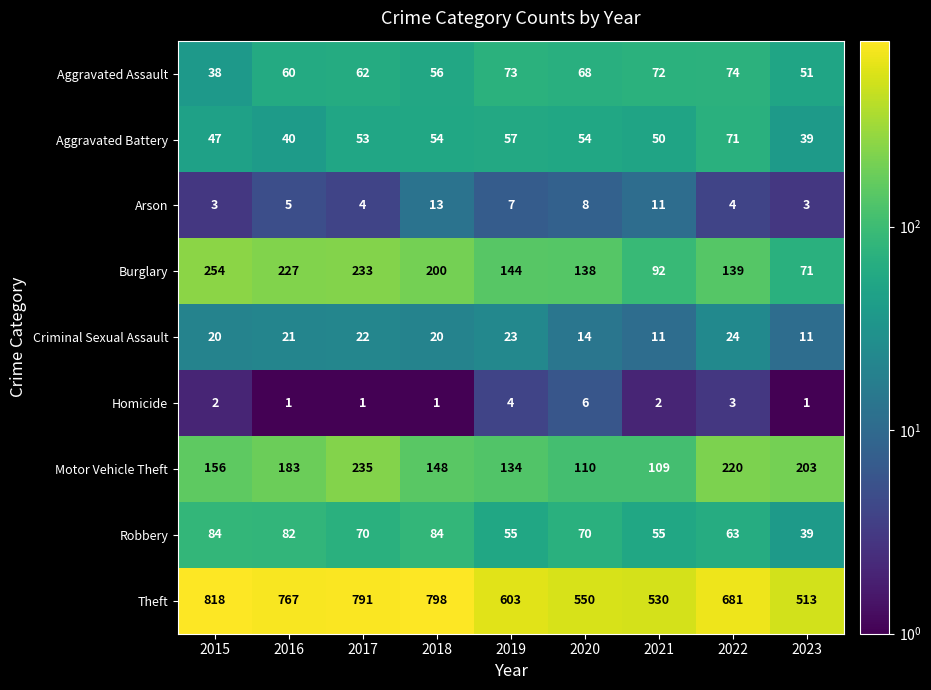

What is the total value across all series at 2019?

1100